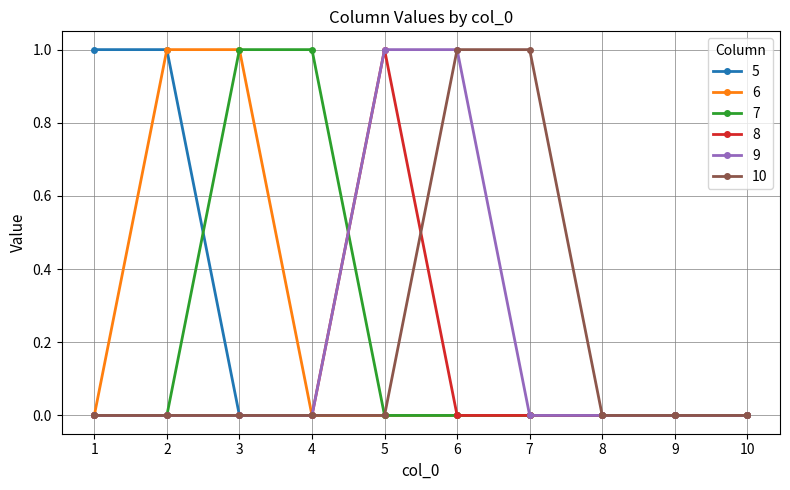

Count the 10 values in the range 0 to 1.

10